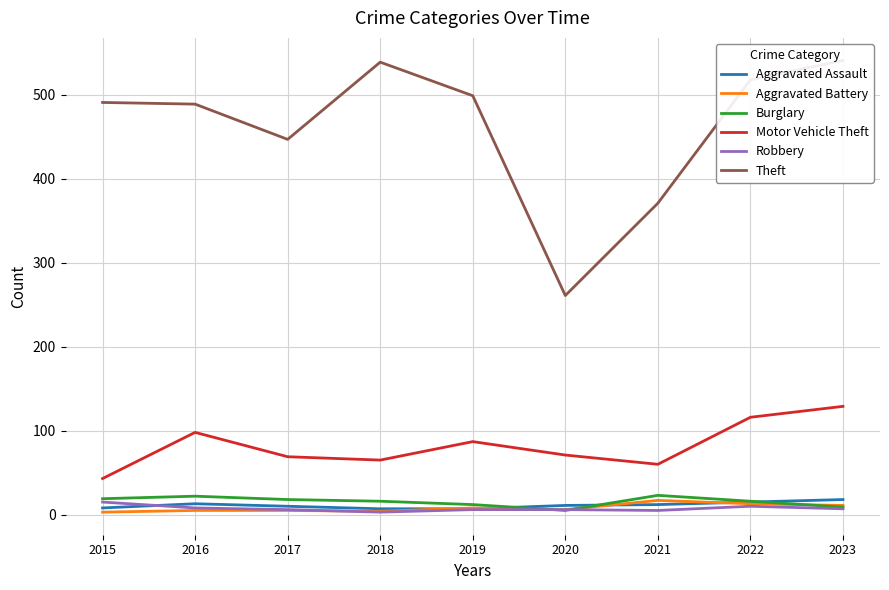

What is the smallest value displayed?

3